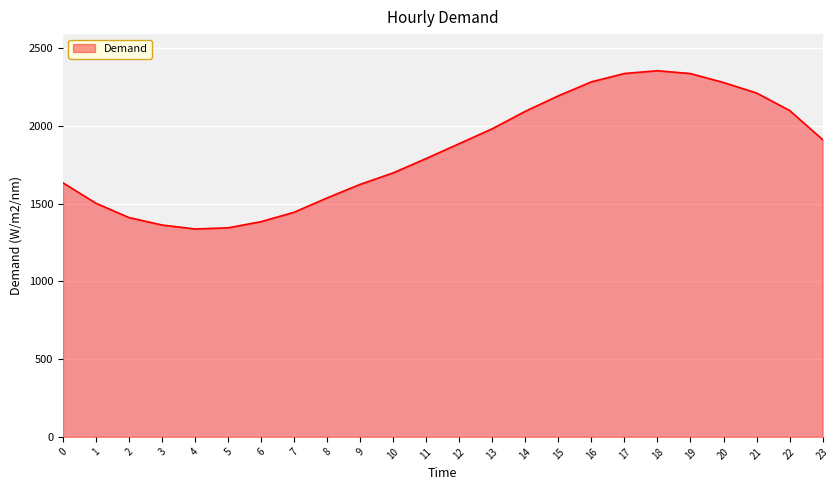

What is the minimum value shown in the chart?

1337.6